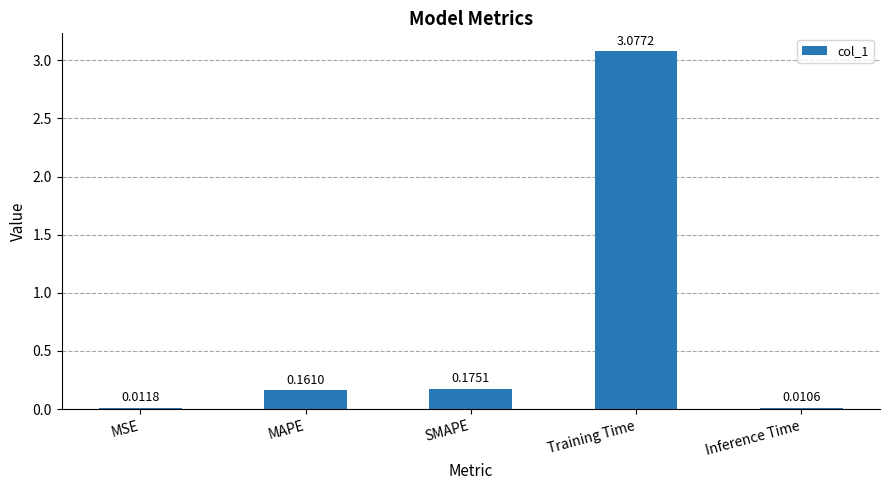

What position from the left is MAPE?

2